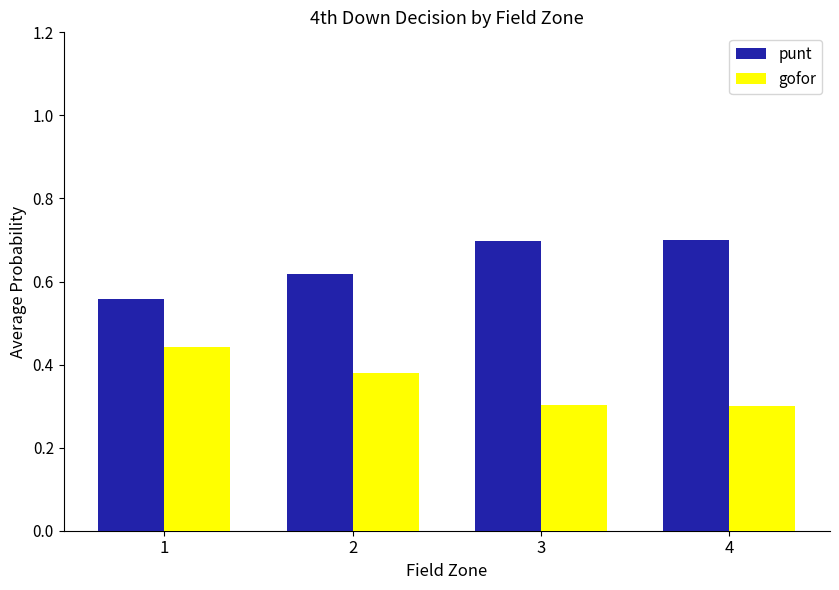

Rank the series by their maximum value, from highest to lowest.

punt, gofor